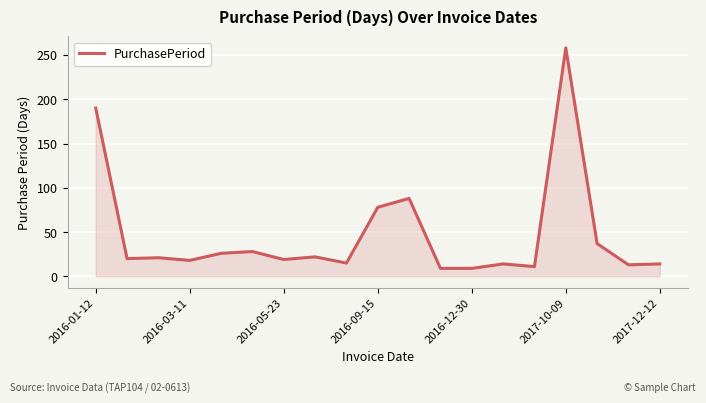

What is the smallest value displayed?

9